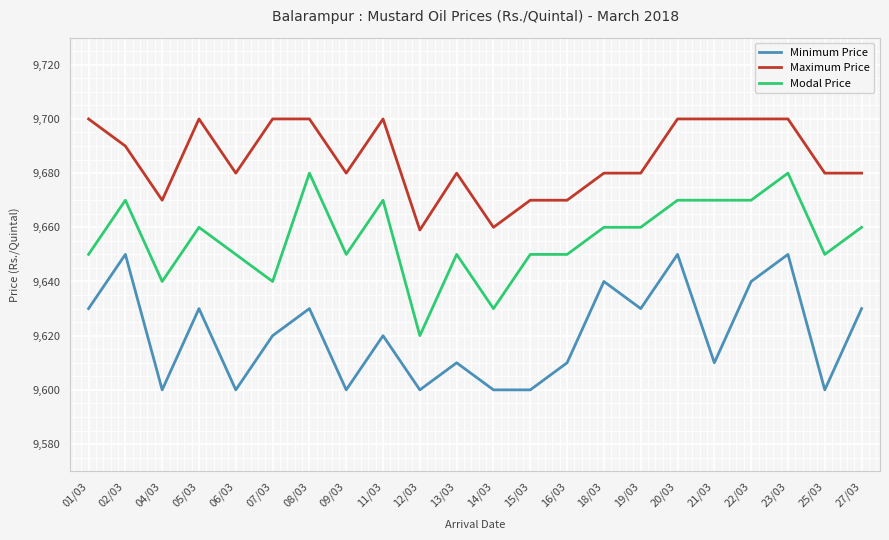

True or false: Minimum Price has a value of 2106 at 21/03.

False